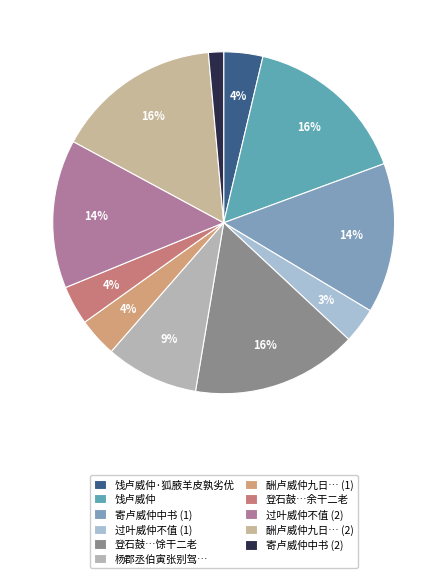

Is there any slice that represents more than half of the pie?

No